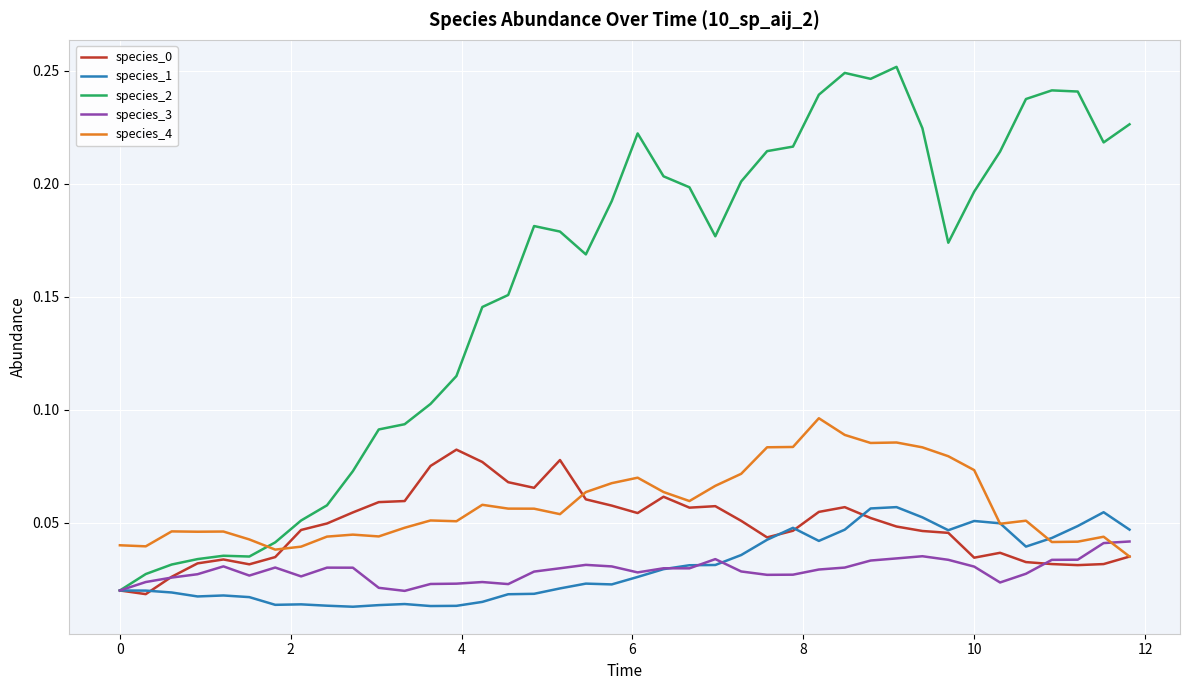

Which series has the largest total across all categories?

species_2